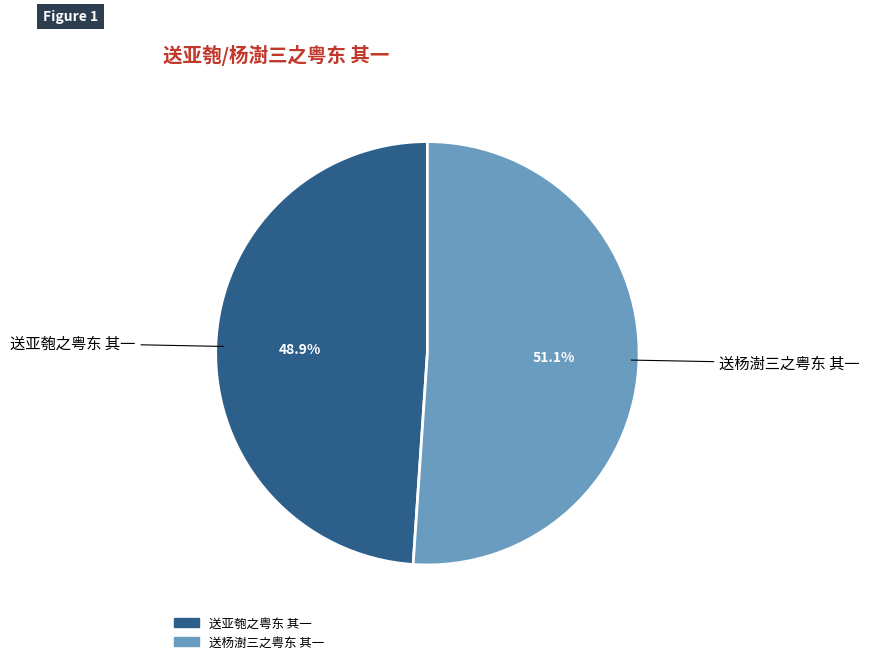

Combined, do 送亚匏之粤东 其一 and 送杨澍三之粤东 其一 account for over 50%?

Yes